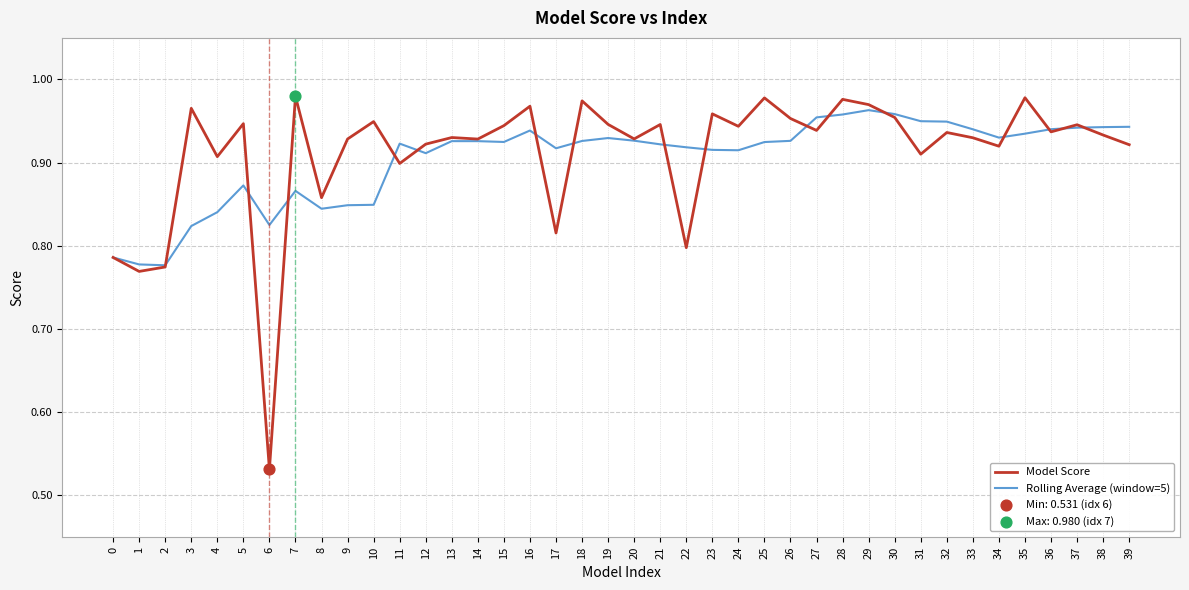

At how many categories does at least one series exceed 0?

40